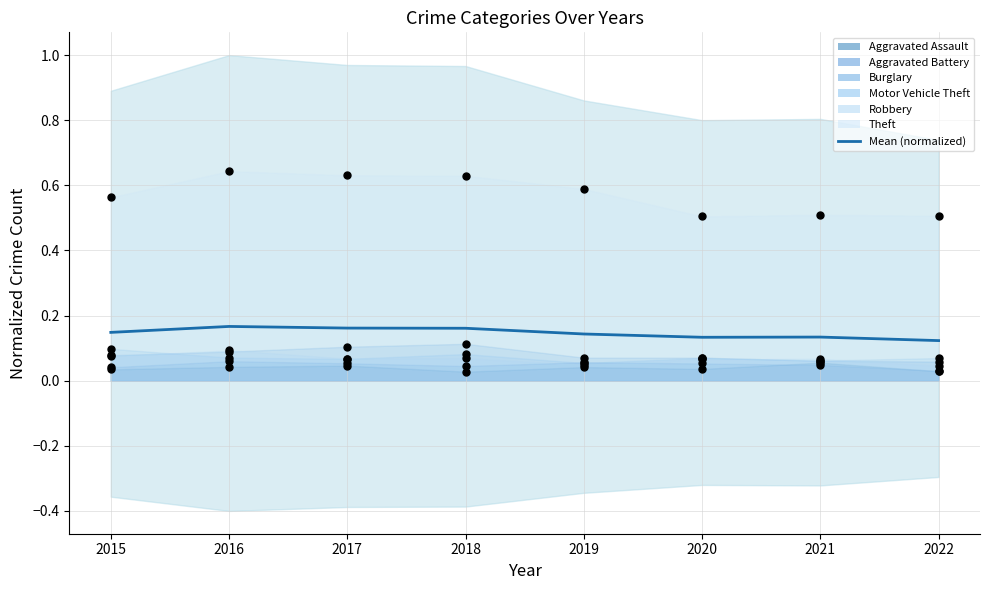

Which series reaches the minimum Y coordinate?

Aggravated Assault